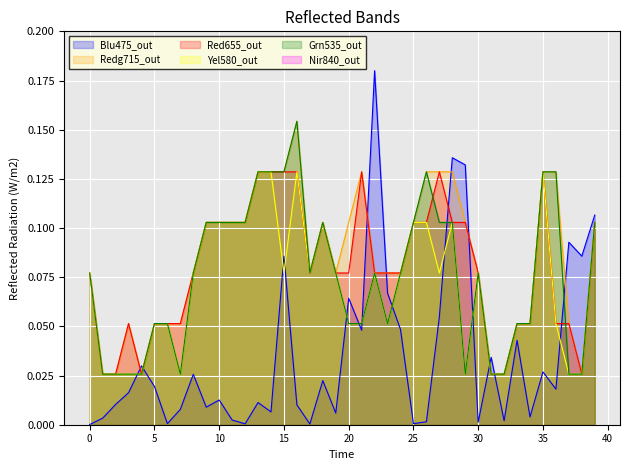

Is it true that Red655_out equals 0.0 at 15?

False